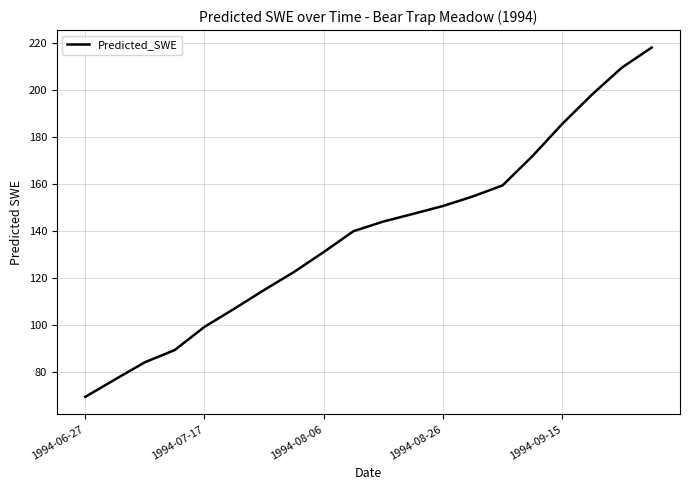

What is the minimum value shown in the chart?

69.5